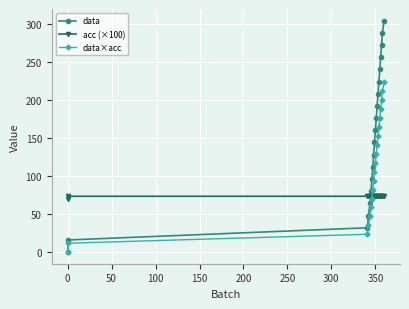

What is the greatest value displayed?

304.0